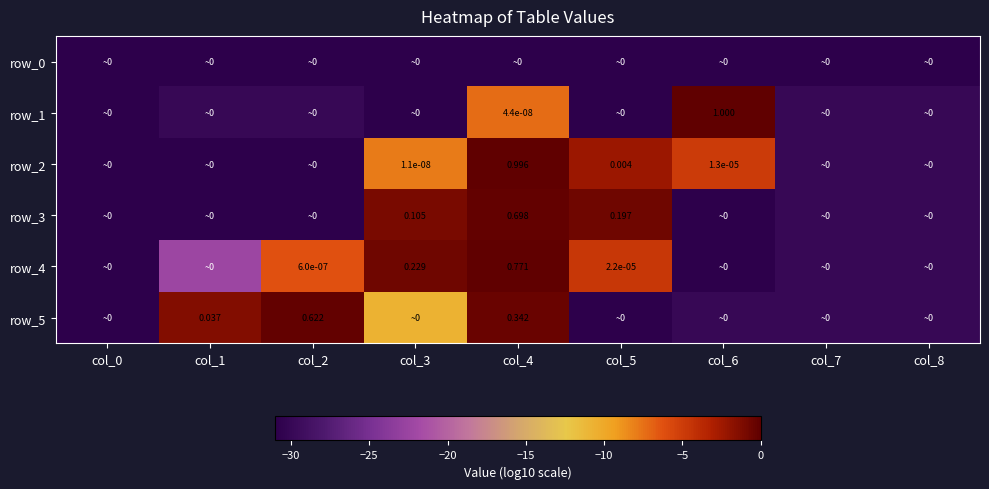

Reading left to right, transcribe all the data shown in this chart.

row_0: col_0=-31.0	col_1=-31.0	col_2=-31.0	col_3=-31.0	col_4=-31.0	col_5=-31.0	col_6=-31.0	col_7=-31.0	col_8=-31.0
row_1: col_0=-31.0	col_1=-30.0	col_2=-30.0	col_3=-31.0	col_4=-7.4	col_5=-31.0	col_6=0.0	col_7=-30.0	col_8=-30.0
row_2: col_0=-31.0	col_1=-31.0	col_2=-31.0	col_3=-8.0	col_4=-0.0	col_5=-2.4	col_6=-4.9	col_7=-30.0	col_8=-30.0
row_3: col_0=-31.0	col_1=-31.0	col_2=-31.0	col_3=-1.0	col_4=-0.2	col_5=-0.7	col_6=-31.0	col_7=-30.0	col_8=-30.0
row_4: col_0=-31.0	col_1=-22.4	col_2=-6.2	col_3=-0.6	col_4=-0.1	col_5=-4.6	col_6=-31.0	col_7=-30.0	col_8=-30.0
row_5: col_0=-31.0	col_1=-1.4	col_2=-0.2	col_3=-10.7	col_4=-0.5	col_5=-31.0	col_6=-30.0	col_7=-30.0	col_8=-30.0